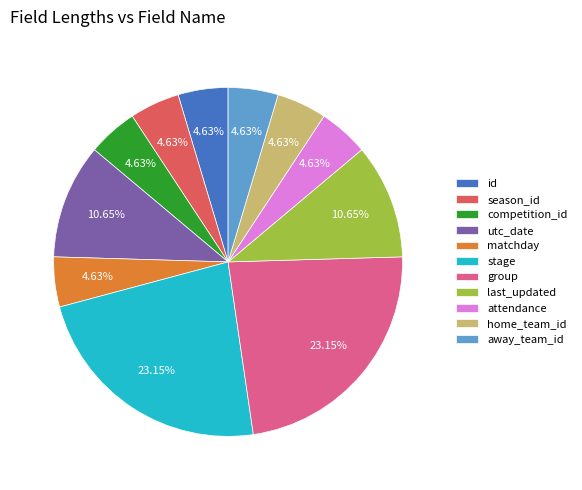

Is the sum of competition_id and attendance greater than half?

No